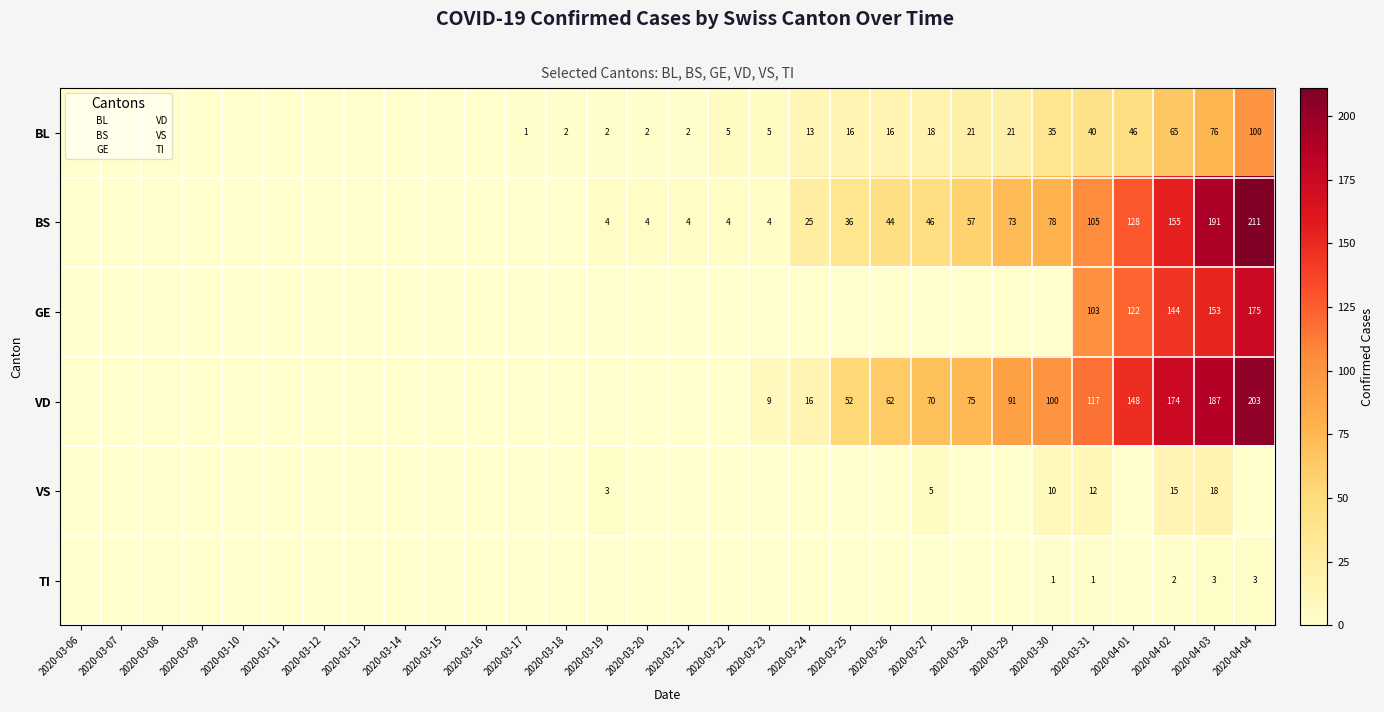

True or false: BS has a value of 4 at 2020-03-23.

True